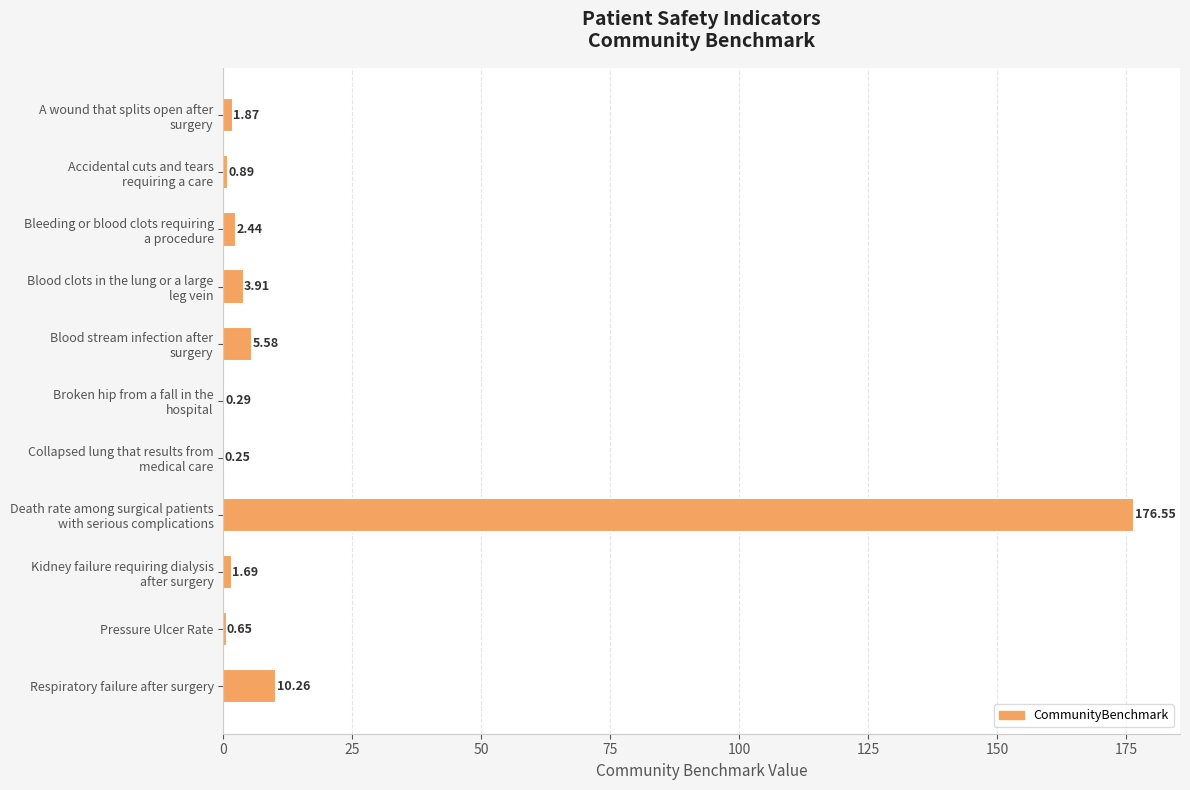

What is the sum of all values?

204.4